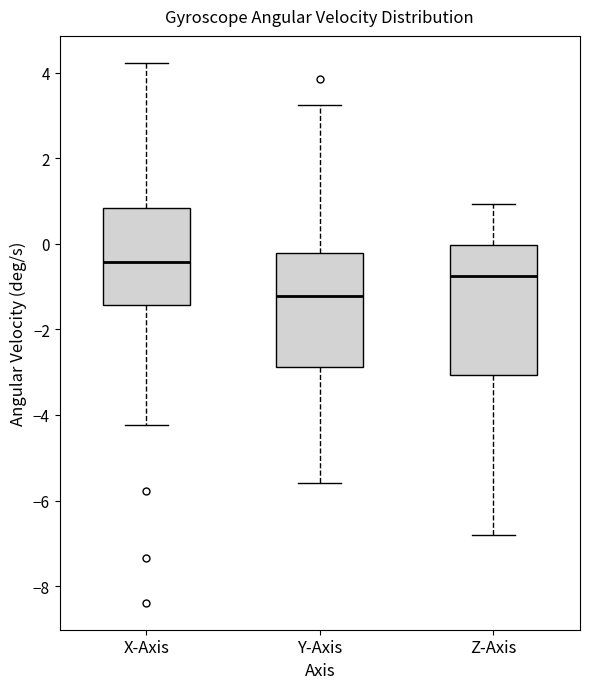

Reading left to right, transcribe this box plot: for each box, give where its median line is, the range the box spans, and where its two whiskers end, as read against the y-axis. The values are not printed on the chart, so give them approximately, as read against the axis.

X-Axis: median -0.4, box -1.4 to 0.8, whiskers -4.2 to 4.2
Y-Axis: median -1.2, box -2.8 to -0.2, whiskers -5.6 to 3.2
Z-Axis: median -0.8, box -3.0 to 0.0, whiskers -6.8 to 1.0